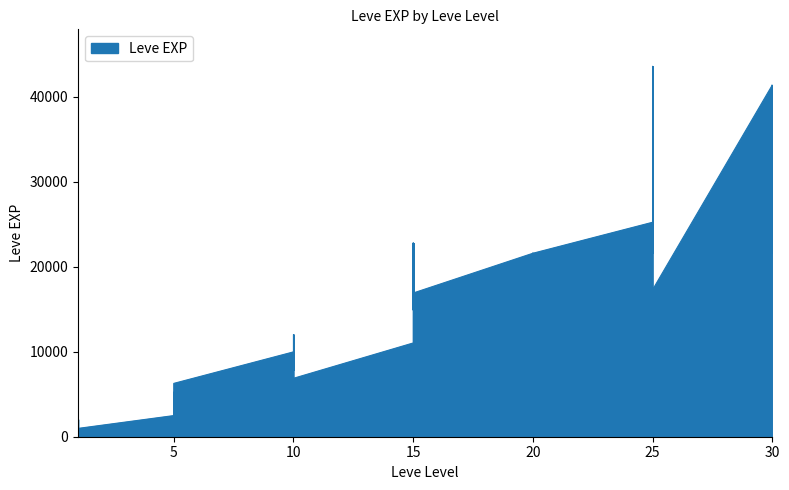

What is the difference between the maximum and minimum values?

42800